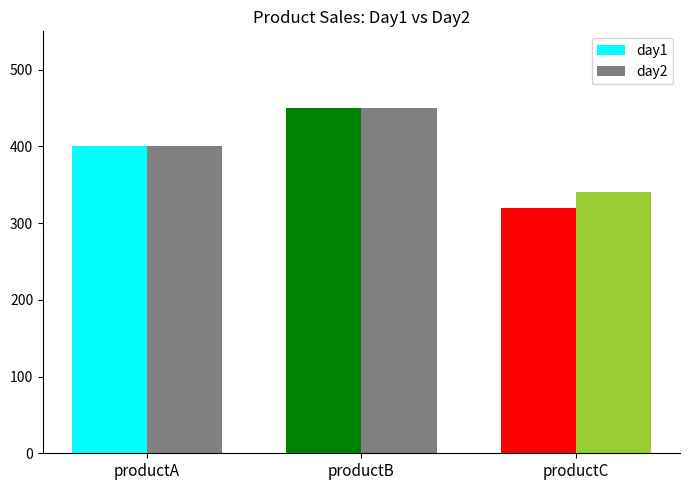

What is the maximum value shown in the chart?

450